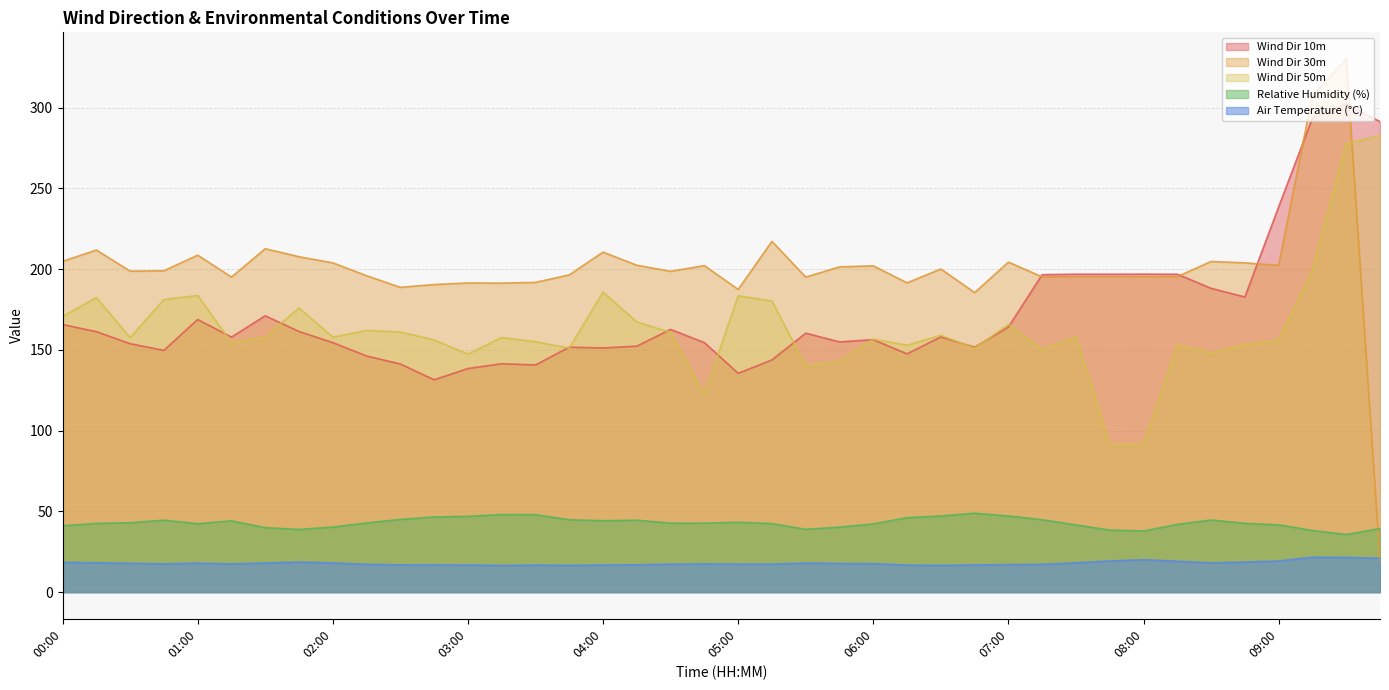

What is the difference between the maximum and second lowest values in the Air Temperature (°C) series?

5.1